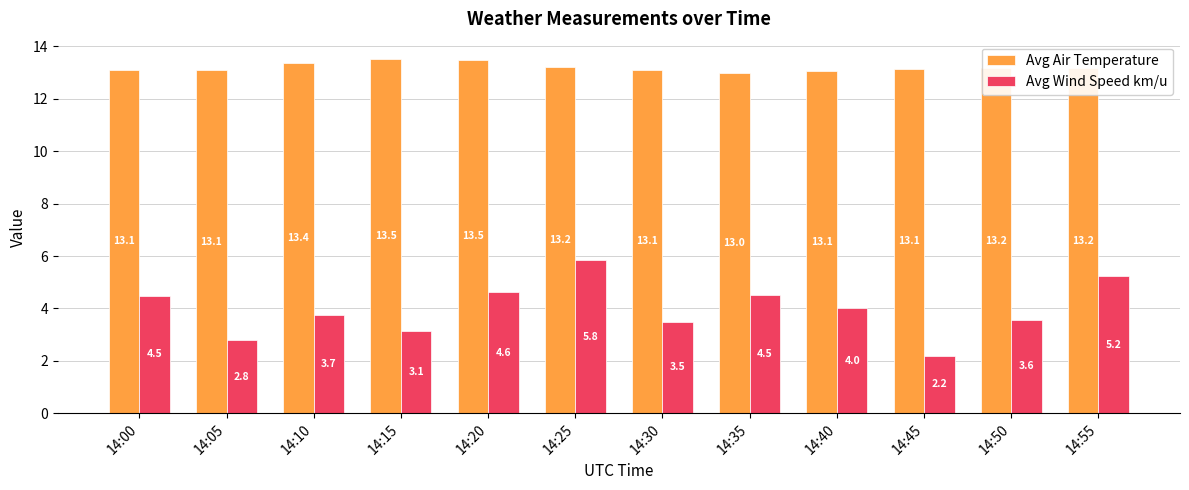

Is the value of Avg Wind Speed km/u at 14:40 greater than the value of Avg Air Temperature at 14:20?

No